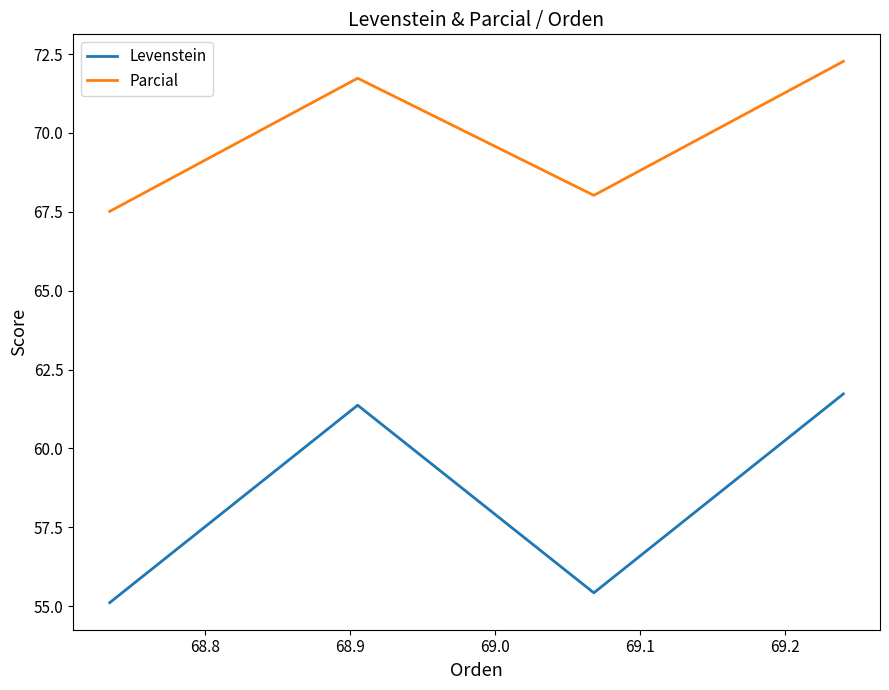

List the series in order of their overall mean, highest first.

Parcial, Levenstein